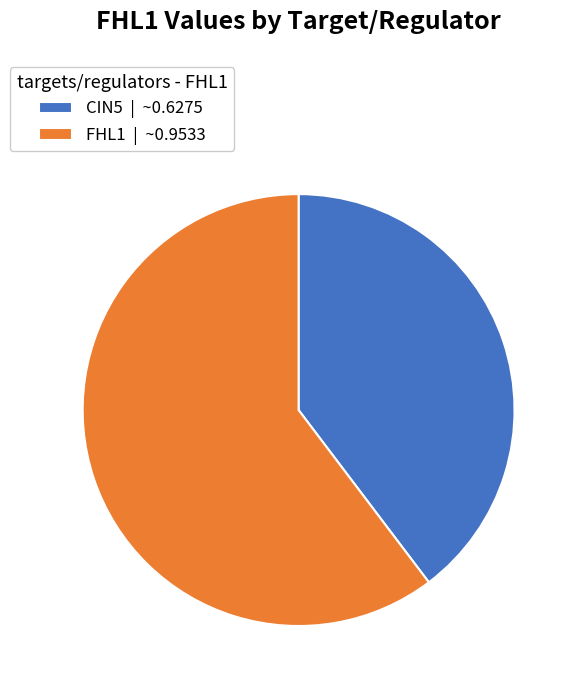

What is the majority slice?

FHL1 | ~0.9533